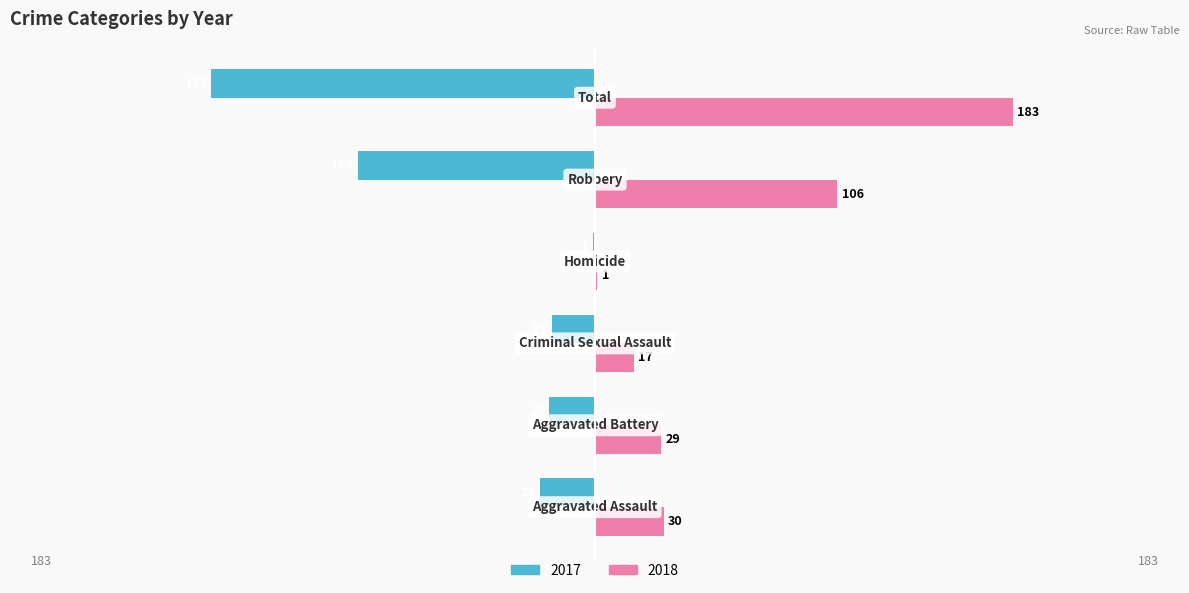

What is the greatest value displayed?

183